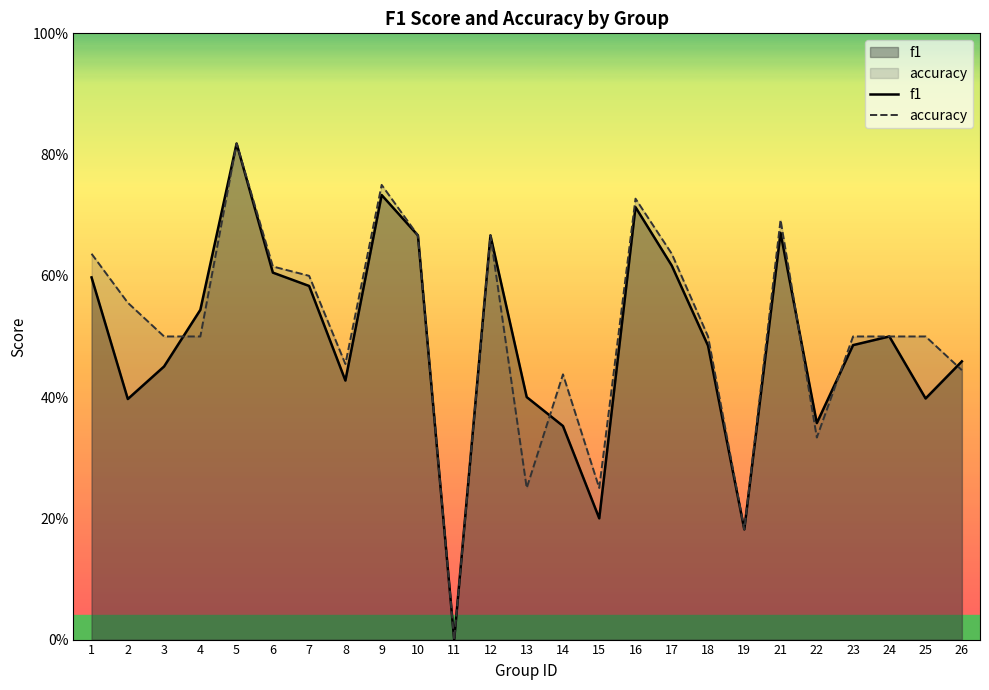

Rank the series by their maximum value, from highest to lowest.

f1, accuracy